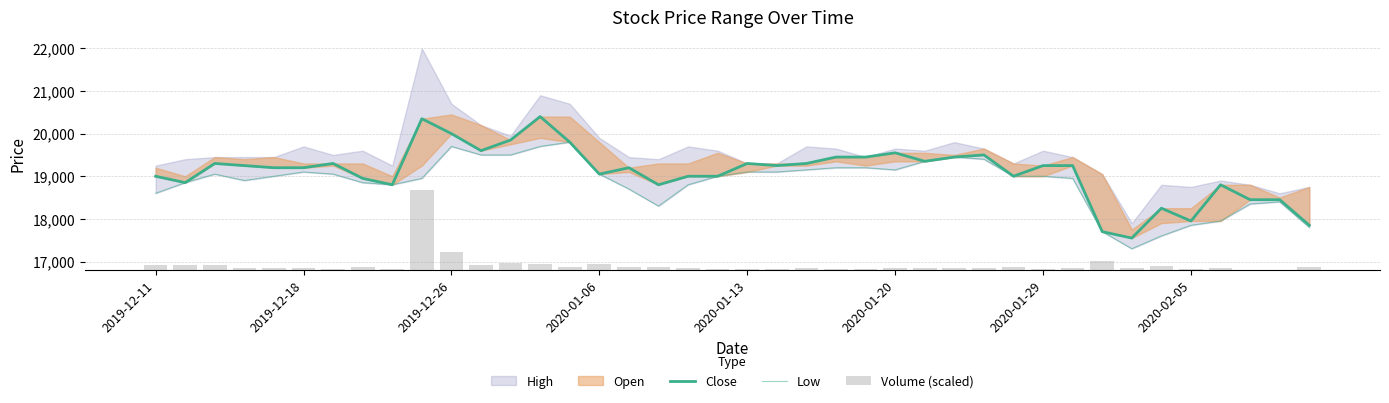

At which category is the sum across all series the highest?

9